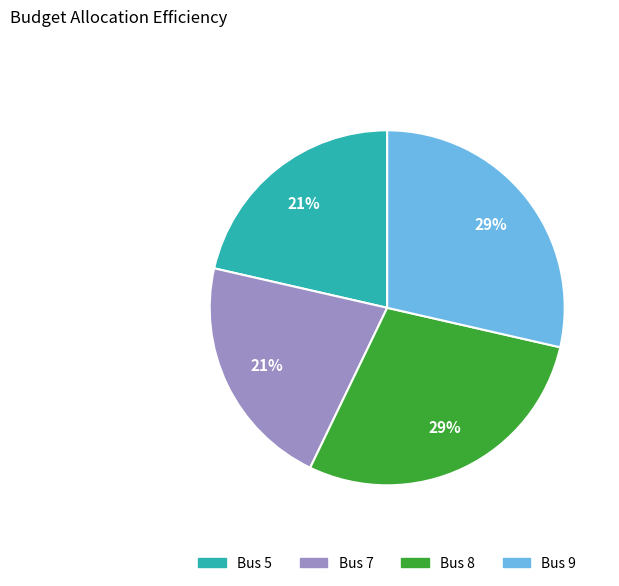

Is there a majority slice in this chart?

No